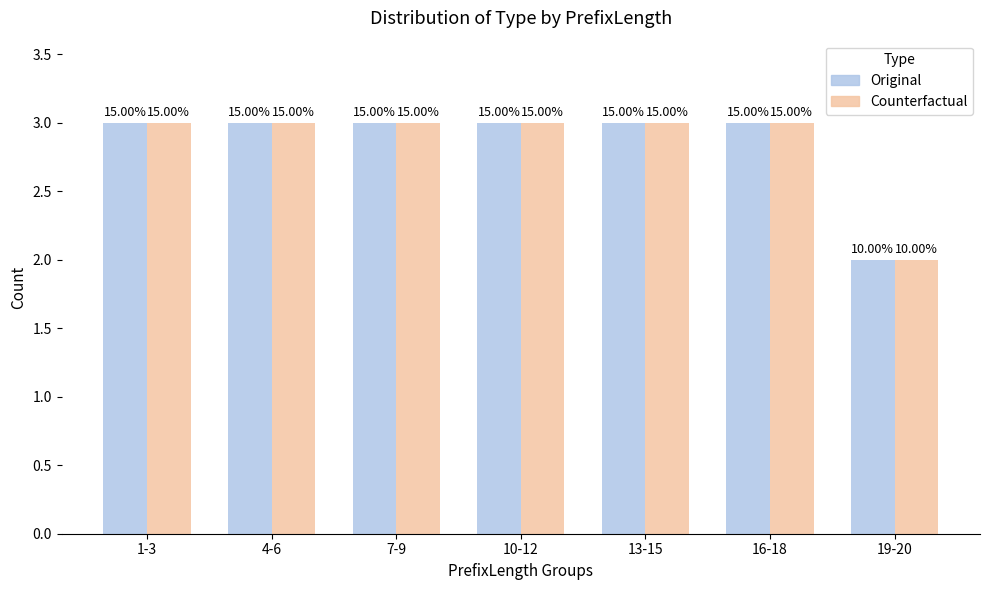

The value of Original at 4-6 is 5. True or false?

False